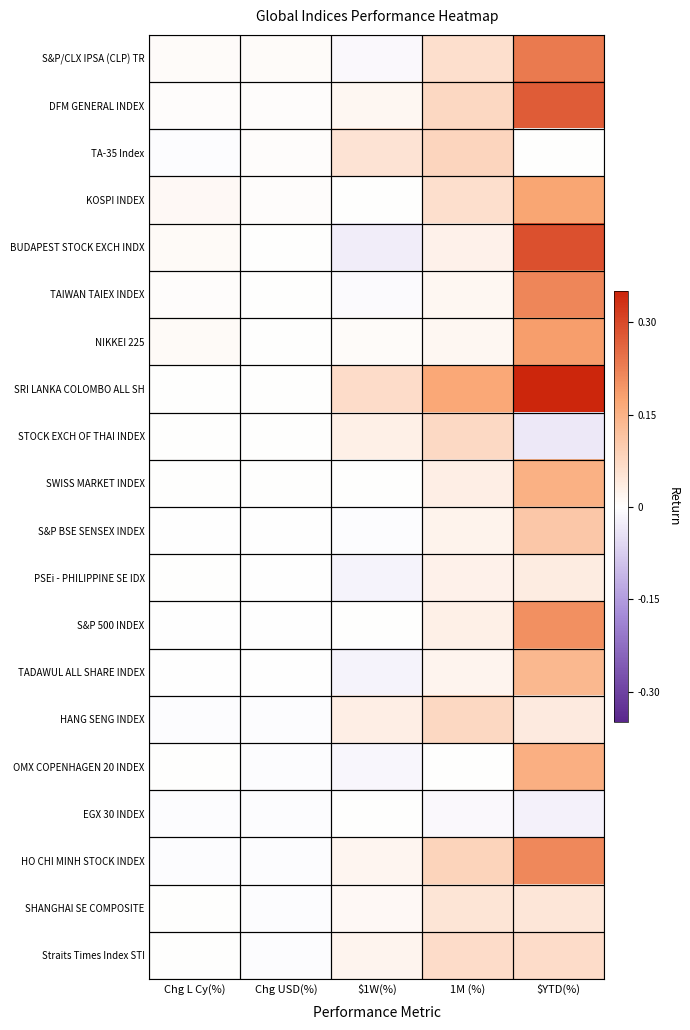

Reading left to right, transcribe all the data shown in this chart.

S&P/CLX IPSA (CLP) TR: Chg L Cy(%)=0.0	Chg USD(%)=0.0	$1W(%)=-0.0	1M (%)=0.1	$YTD(%)=0.2
DFM GENERAL INDEX: Chg L Cy(%)=0.0	Chg USD(%)=0.0	$1W(%)=0.0	1M (%)=0.1	$YTD(%)=0.3
TA-35 Index: Chg L Cy(%)=-0.0	Chg USD(%)=0.0	$1W(%)=0.1	1M (%)=0.1	$YTD(%)=0.0
KOSPI INDEX: Chg L Cy(%)=0.0	Chg USD(%)=0.0	$1W(%)=0.0	1M (%)=0.1	$YTD(%)=0.2
BUDAPEST STOCK EXCH INDX: Chg L Cy(%)=0.0	Chg USD(%)=0.0	$1W(%)=-0.0	1M (%)=0.0	$YTD(%)=0.3
TAIWAN TAIEX INDEX: Chg L Cy(%)=0.0	Chg USD(%)=0.0	$1W(%)=-0.0	1M (%)=0.0	$YTD(%)=0.2
NIKKEI 225: Chg L Cy(%)=0.0	Chg USD(%)=0.0	$1W(%)=0.0	1M (%)=0.0	$YTD(%)=0.2
SRI LANKA COLOMBO ALL SH: Chg L Cy(%)=0.0	Chg USD(%)=0.0	$1W(%)=0.1	1M (%)=0.2	$YTD(%)=0.6
STOCK EXCH OF THAI INDEX: Chg L Cy(%)=0.0	Chg USD(%)=0.0	$1W(%)=0.0	1M (%)=0.1	$YTD(%)=-0.0
SWISS MARKET INDEX: Chg L Cy(%)=0.0	Chg USD(%)=0.0	$1W(%)=0.0	1M (%)=0.0	$YTD(%)=0.2
S&P BSE SENSEX INDEX: Chg L Cy(%)=-0.0	Chg USD(%)=-0.0	$1W(%)=-0.0	1M (%)=0.0	$YTD(%)=0.1
PSEi - PHILIPPINE SE IDX: Chg L Cy(%)=0.0	Chg USD(%)=-0.0	$1W(%)=-0.0	1M (%)=0.0	$YTD(%)=0.0
S&P 500 INDEX: Chg L Cy(%)=-0.0	Chg USD(%)=-0.0	$1W(%)=0.0	1M (%)=0.0	$YTD(%)=0.2
TADAWUL ALL SHARE INDEX: Chg L Cy(%)=-0.0	Chg USD(%)=-0.0	$1W(%)=-0.0	1M (%)=0.0	$YTD(%)=0.1
HANG SENG INDEX: Chg L Cy(%)=-0.0	Chg USD(%)=-0.0	$1W(%)=0.0	1M (%)=0.1	$YTD(%)=0.0
OMX COPENHAGEN 20 INDEX: Chg L Cy(%)=0.0	Chg USD(%)=-0.0	$1W(%)=-0.0	1M (%)=0.0	$YTD(%)=0.2
EGX 30 INDEX: Chg L Cy(%)=-0.0	Chg USD(%)=-0.0	$1W(%)=0.0	1M (%)=-0.0	$YTD(%)=-0.0
HO CHI MINH STOCK INDEX: Chg L Cy(%)=-0.0	Chg USD(%)=-0.0	$1W(%)=0.0	1M (%)=0.1	$YTD(%)=0.2
SHANGHAI SE COMPOSITE: Chg L Cy(%)=0.0	Chg USD(%)=-0.0	$1W(%)=0.0	1M (%)=0.1	$YTD(%)=0.0
Straits Times Index STI: Chg L Cy(%)=0.0	Chg USD(%)=-0.0	$1W(%)=0.0	1M (%)=0.1	$YTD(%)=0.1